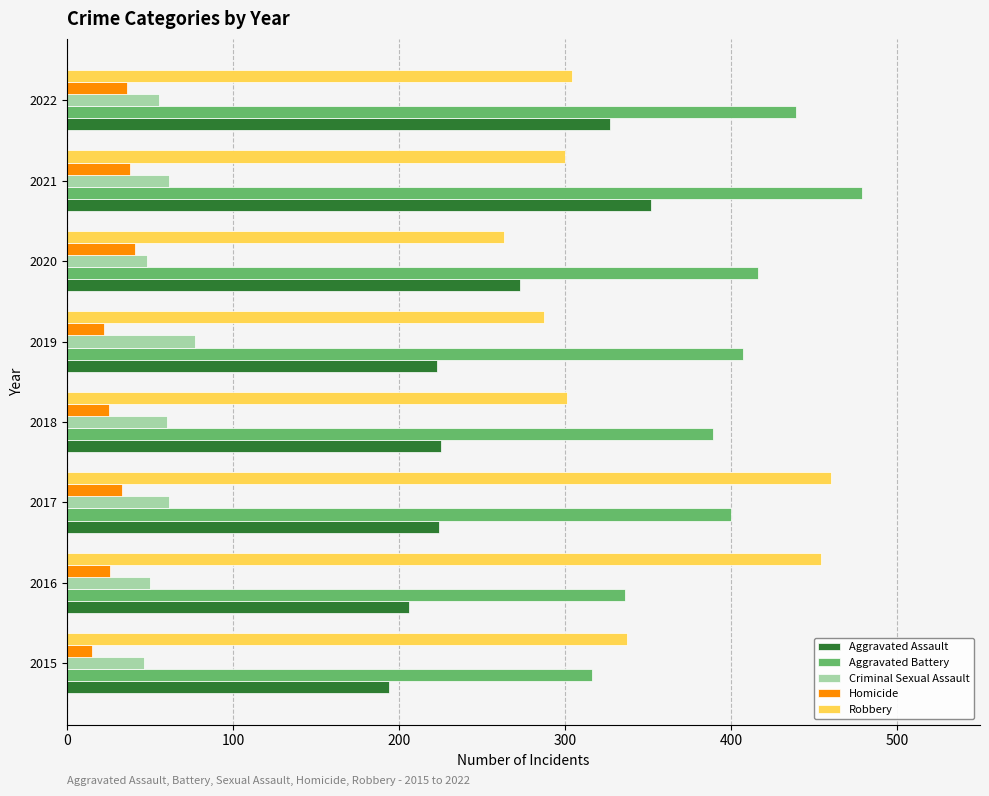

What is the difference between the maximum and second lowest values in the Criminal Sexual Assault series?

29